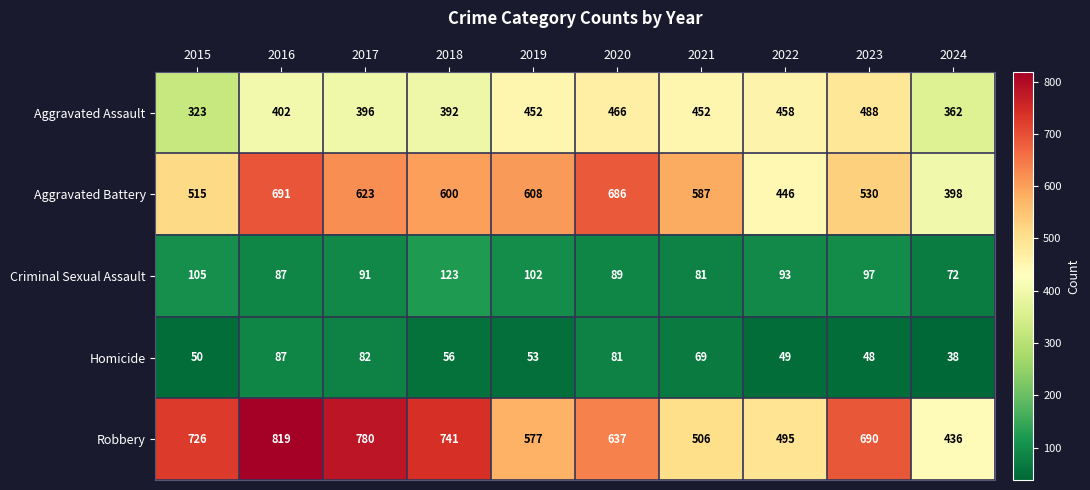

At which category is the sum across all series the highest?

2016